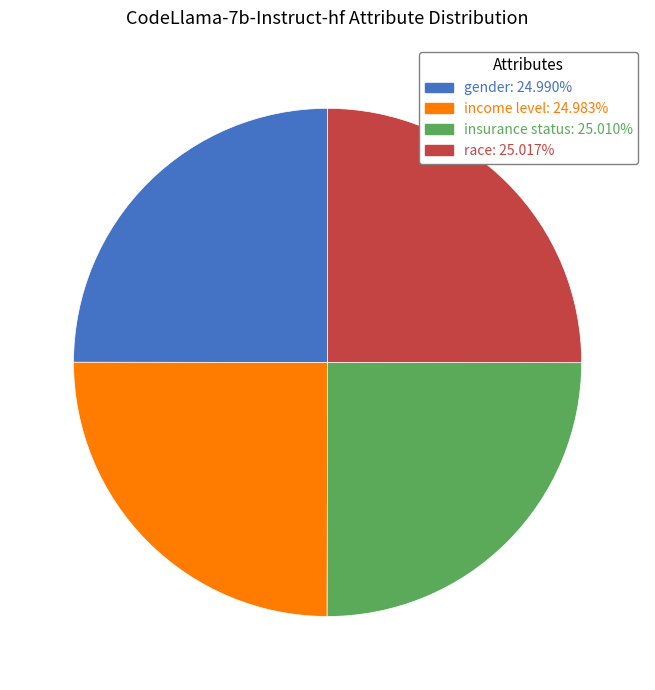

Is race the majority of the pie?

No